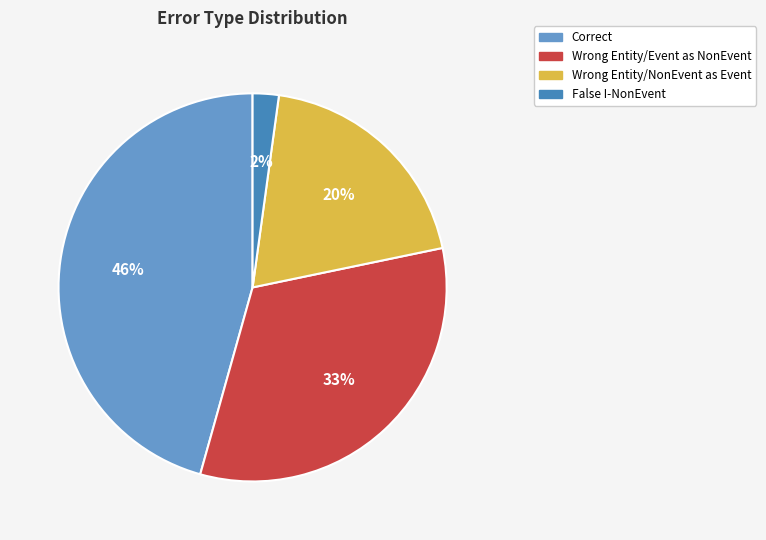

Is there any slice that represents more than half of the pie?

No